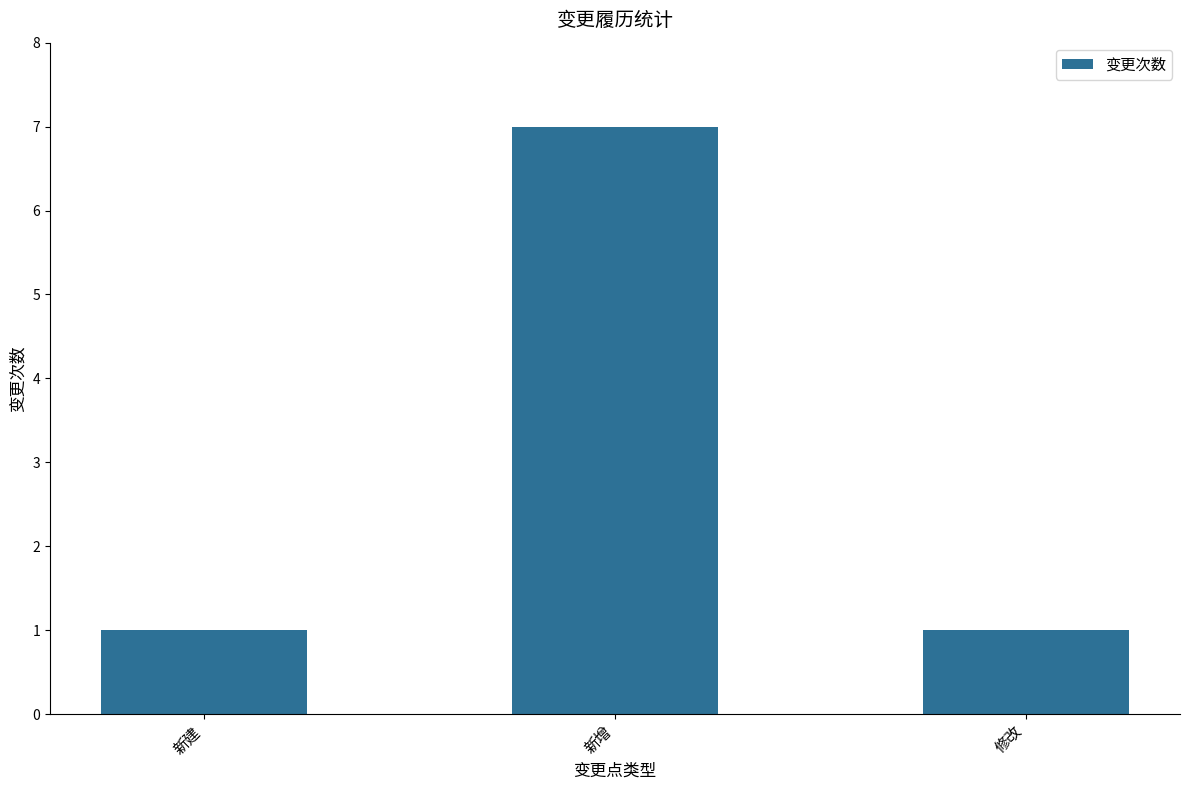

What is the greatest value displayed?

7